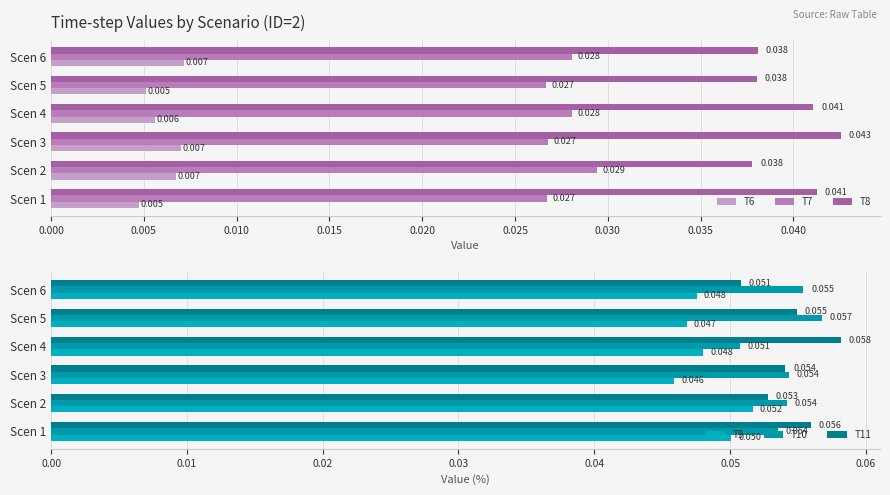

Which series has the largest range (max minus min)?

T11